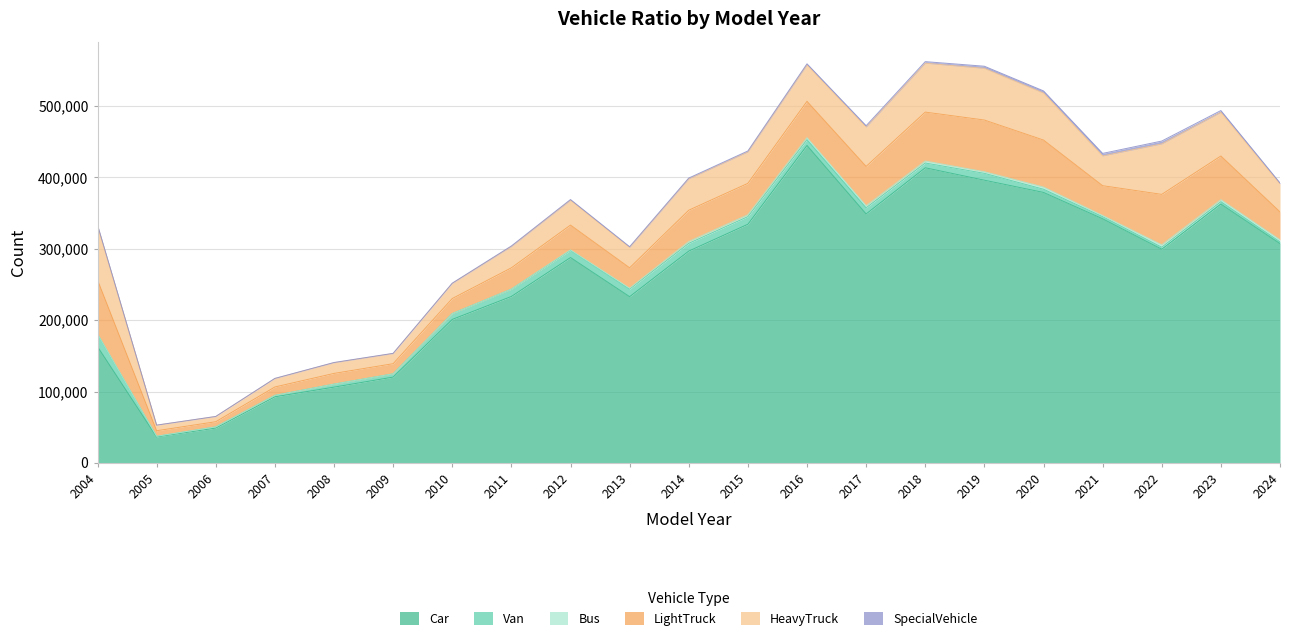

Which series has the widest spread of values?

Car